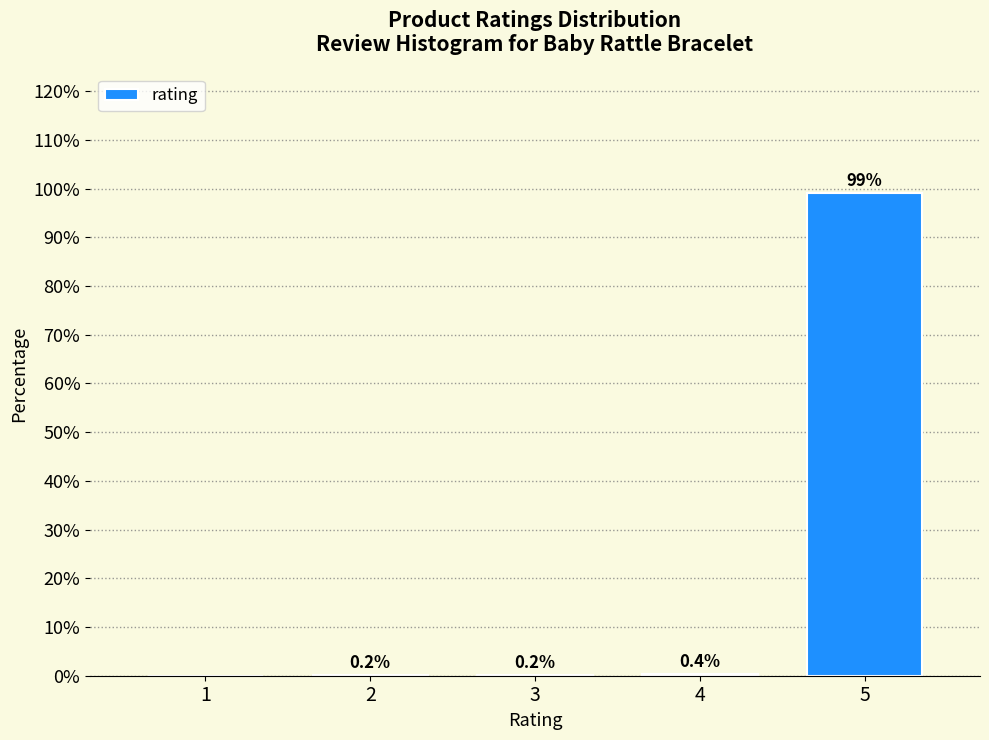

Reading left to right, transcribe all the data shown in this chart.

1=0.0	2=0.2	3=0.2	4=0.4	5=99.1